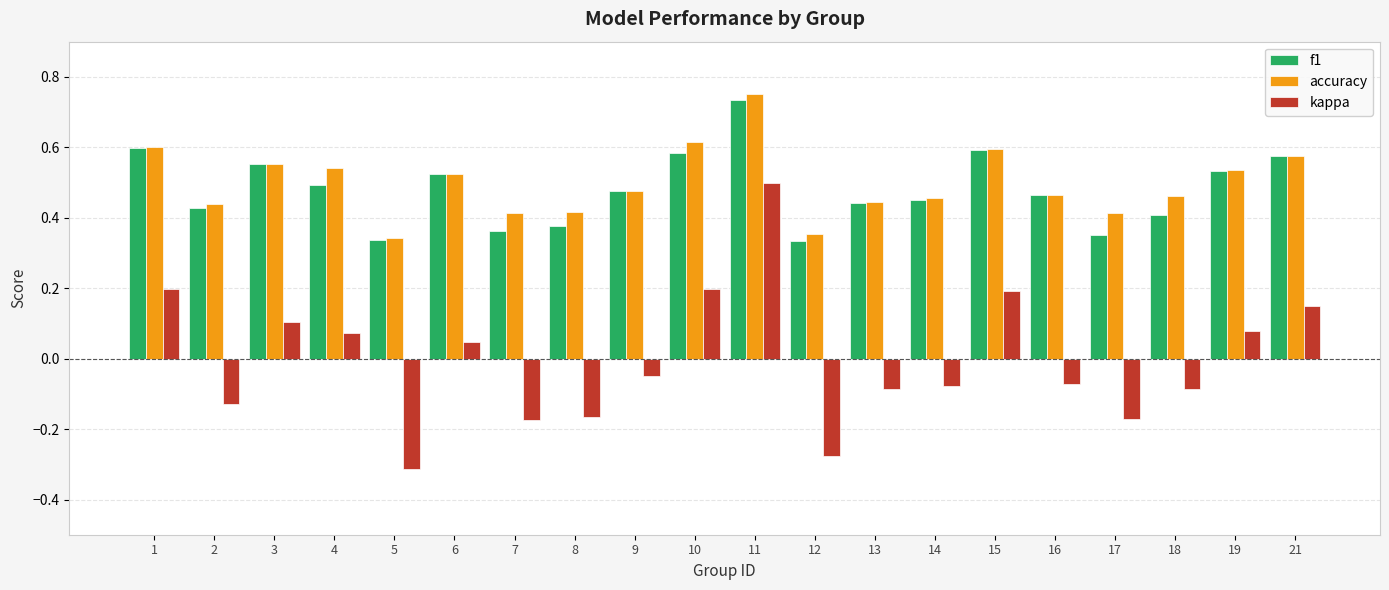

How many accuracy values are between 0 and 1?

20